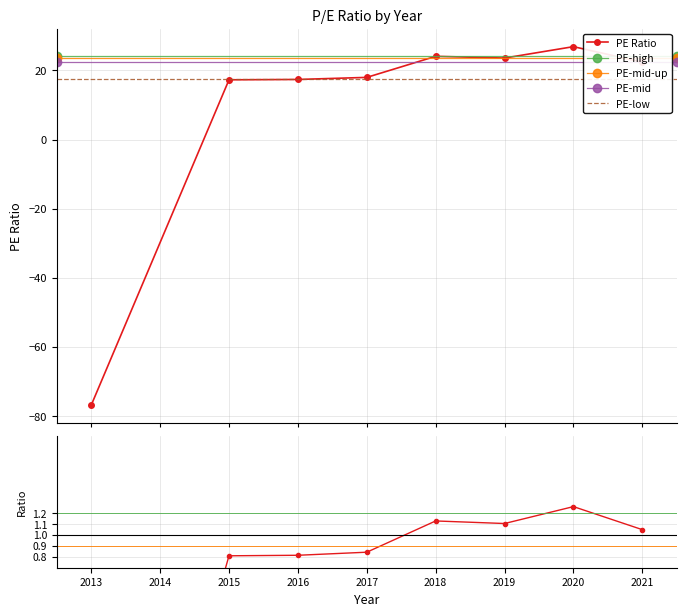

How many values are below zero?

1